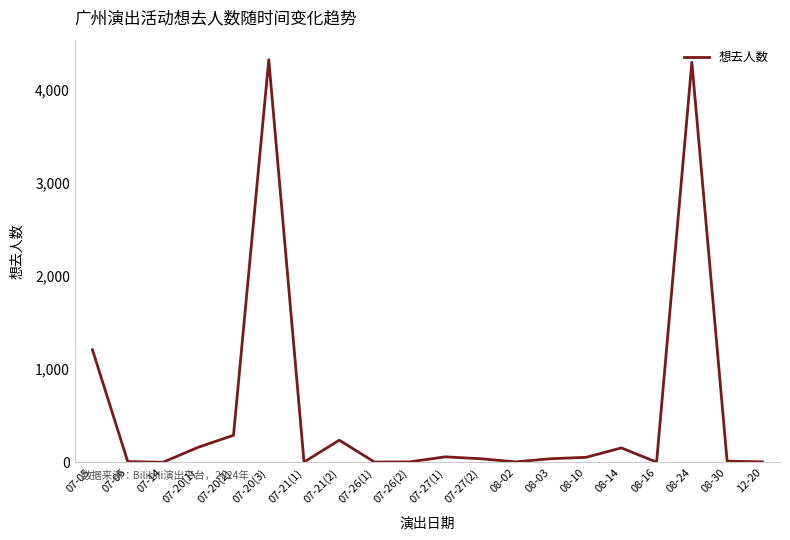

The value at 08-14 is 155. True or false?

True